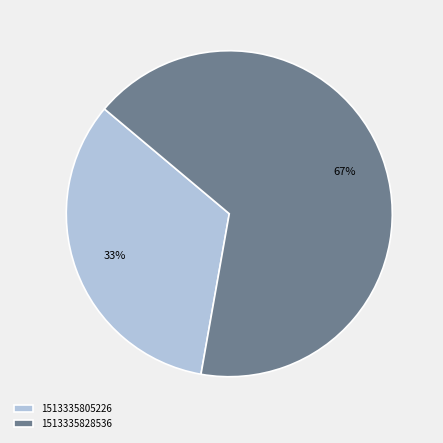

How many slices are in this pie chart?

2